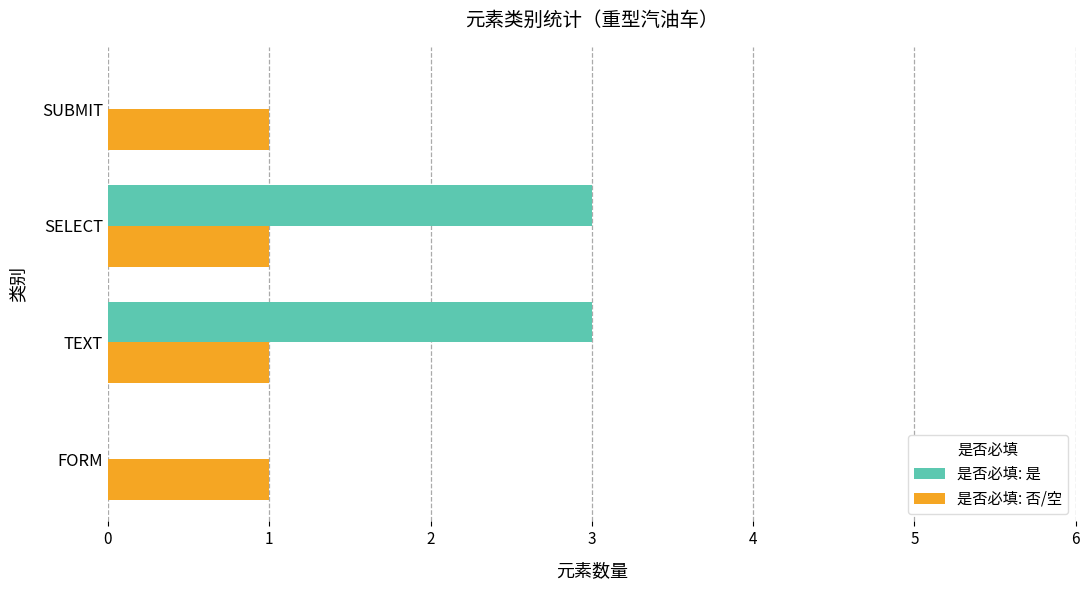

Which series has the largest total across all categories?

是否必填: 是